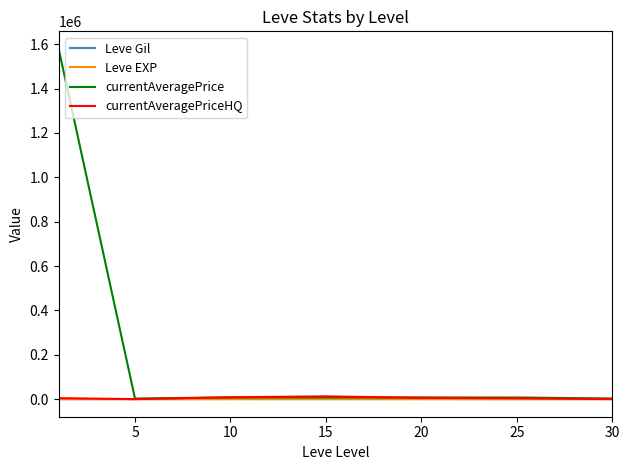

Which series has the largest range (max minus min)?

currentAveragePrice